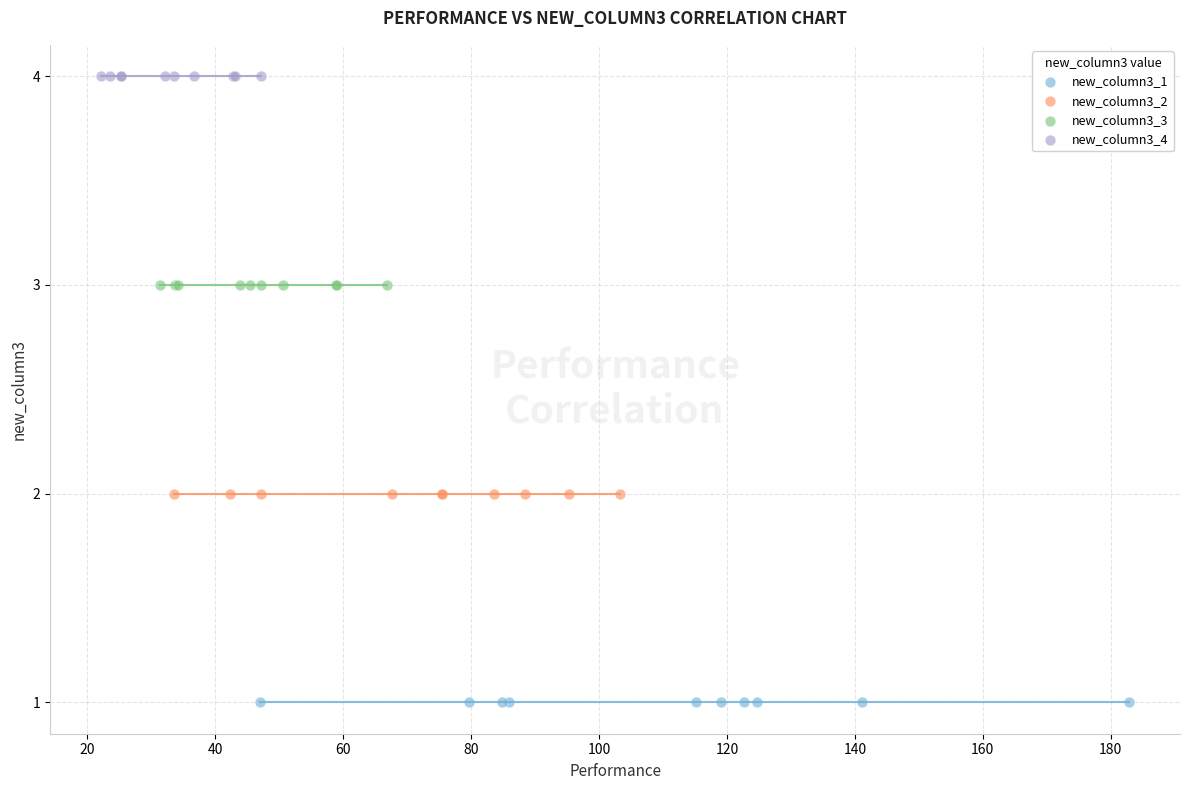

Which series contains the highest Y value?

new_column3_4